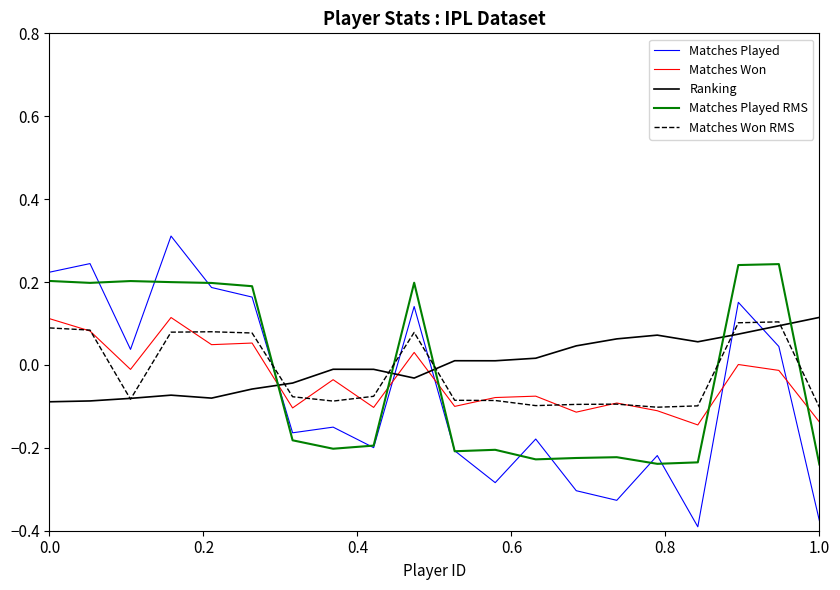

What is the maximum value shown in the chart?

0.3